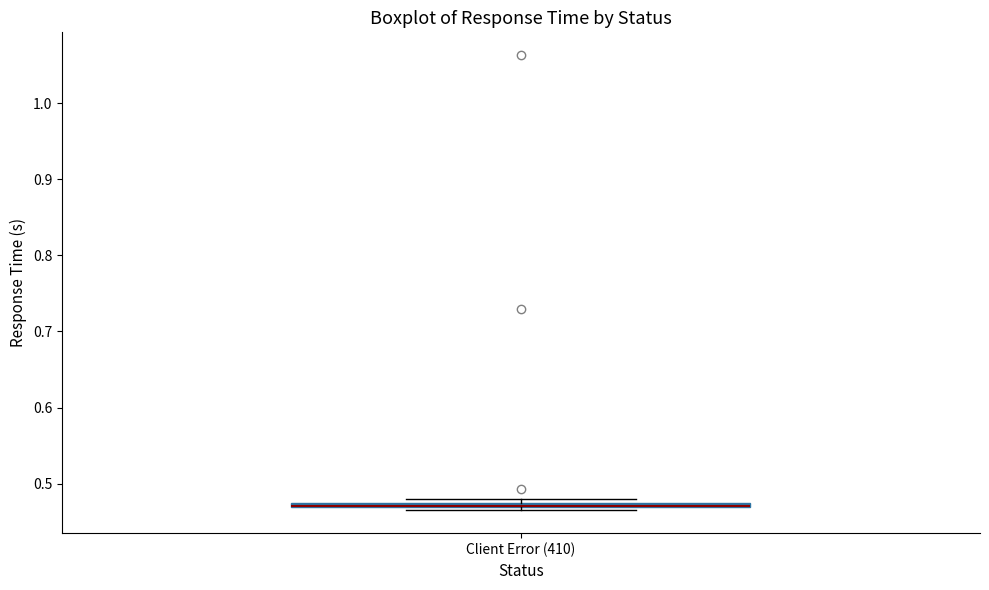

Where is the upper edge of the box for Client Error (410) on the y-axis? The values are not printed on the chart, so give them approximately, as read against the axis.

0.48